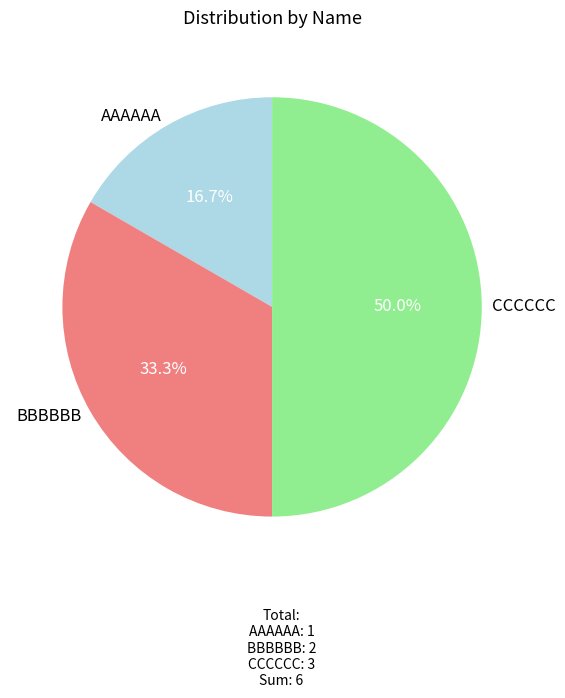

Does BBBBBB account for over 50% of the chart?

No